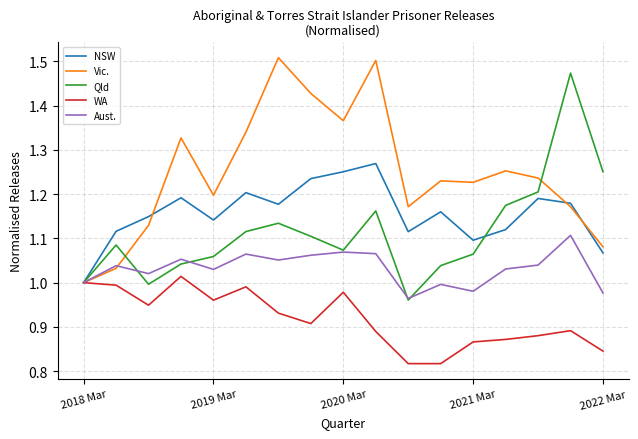

Which series has the largest total across all categories?

Vic.